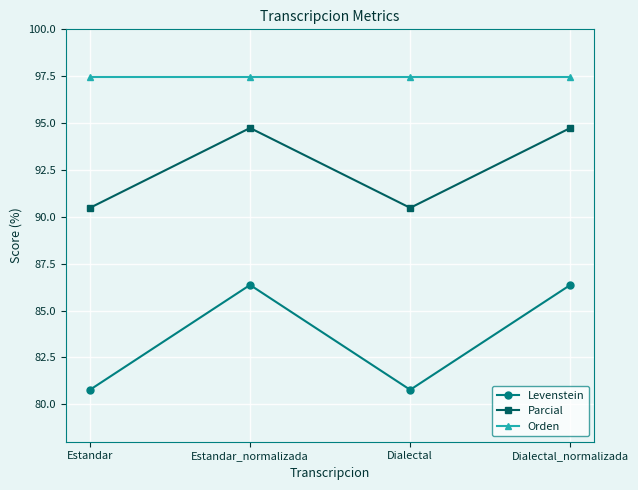

Rank the series by their average value, from lowest to highest.

Levenstein, Parcial, Orden